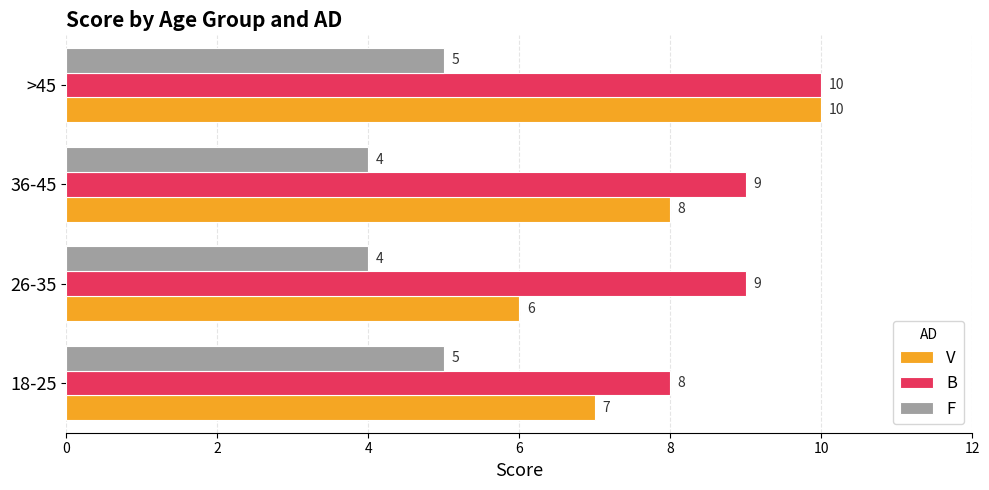

What is the sum of all V values?

31